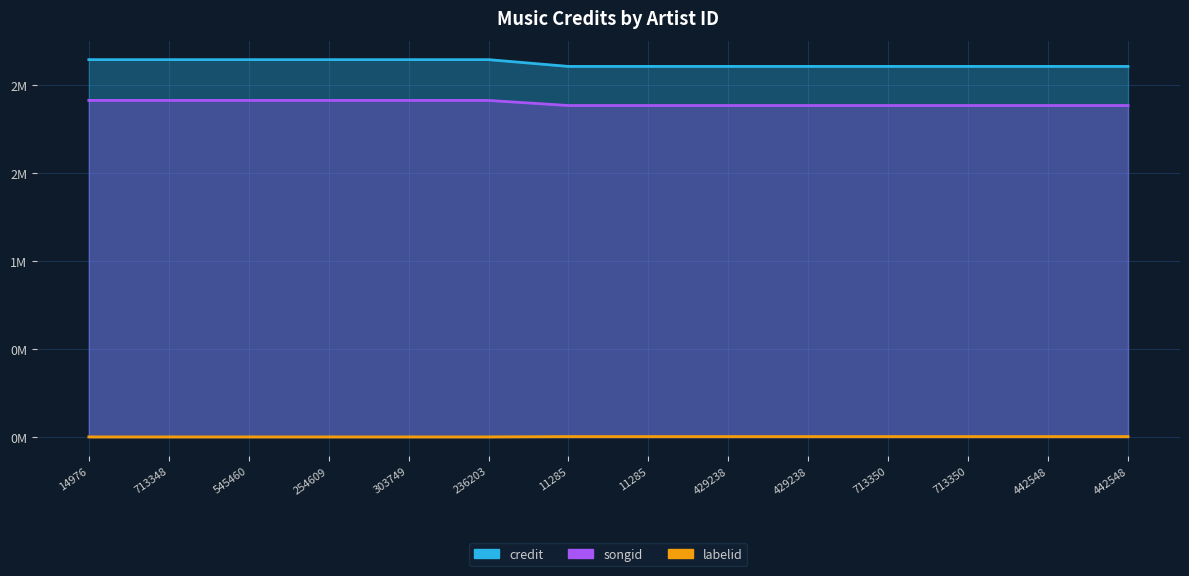

Rank the series by their maximum value, from highest to lowest.

credit, labelid, songid